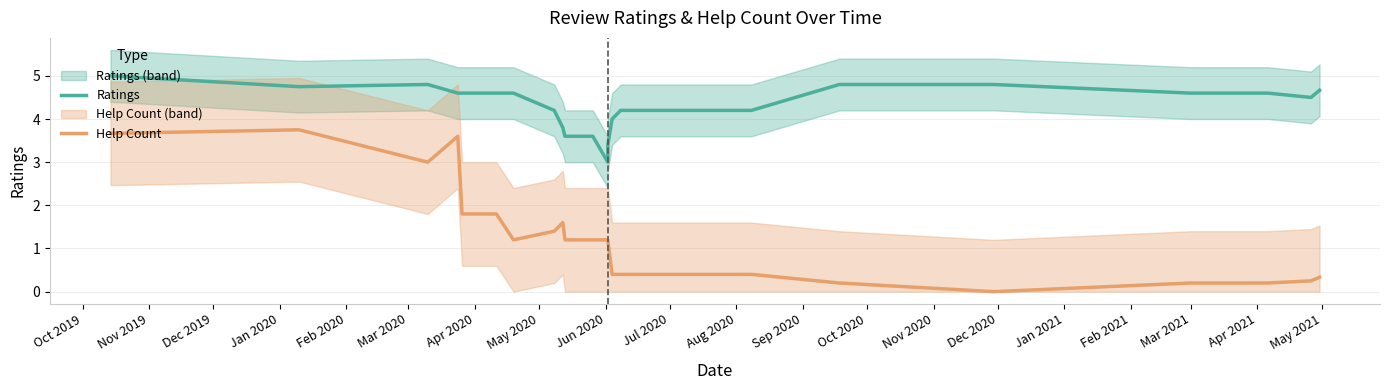

Which category has the highest value in the Ratings series?

Oct 2019